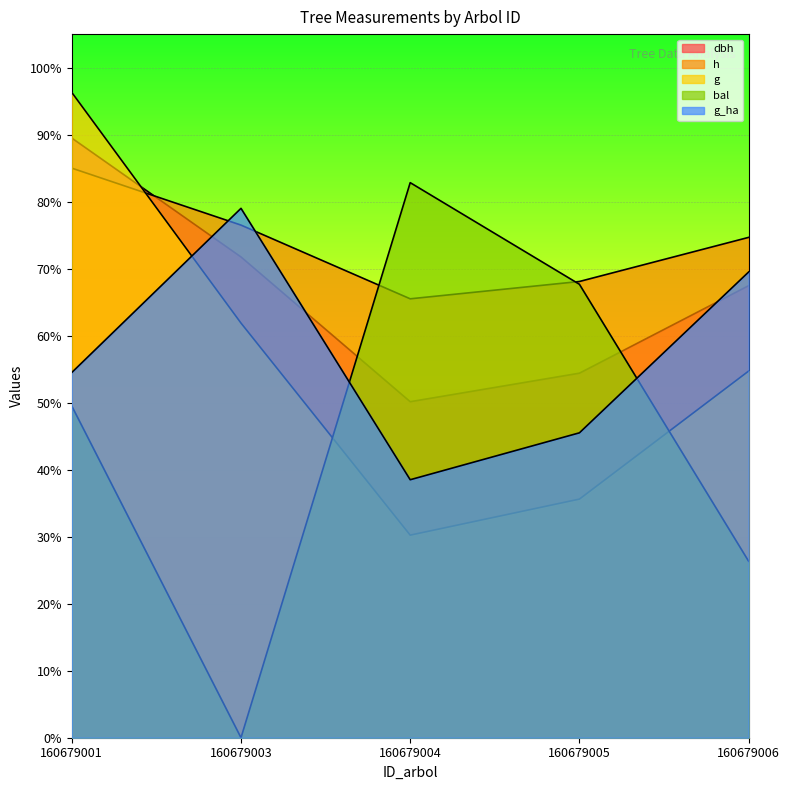

At which label does g_ha reach its peak?

160679003